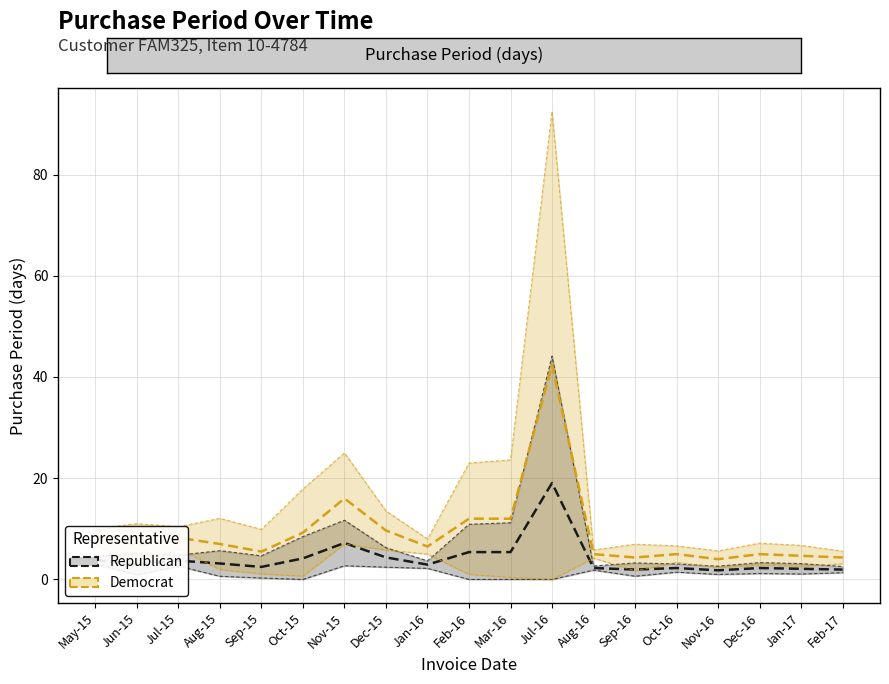

Reading right to left, transcribe all the data shown in this chart.

Republican: Feb-17=1.9	Jan-17=2.1	Dec-16=2.2	Nov-16=1.8	Oct-16=2.2	Sep-16=1.9	Aug-16=2.2	Jul-16=19.1	Mar-16=5.4	Feb-16=5.4	Jan-16=2.9	Dec-15=4.3	Nov-15=7.2	Oct-15=4.2	Sep-15=2.5	Aug-15=3.1	Jul-15=3.7	Jun-15=3.0	May-15=3.8
Democrat: Feb-17=4.3	Jan-17=4.7	Dec-16=5.0	Nov-16=4.0	Oct-16=5.0	Sep-16=4.3	Aug-16=5.0	Jul-16=42.3	Mar-16=12.0	Feb-16=12.0	Jan-16=6.5	Dec-15=9.7	Nov-15=16.0	Oct-15=9.2	Sep-15=5.5	Aug-15=7.0	Jul-15=8.2	Jun-15=6.8	May-15=8.5